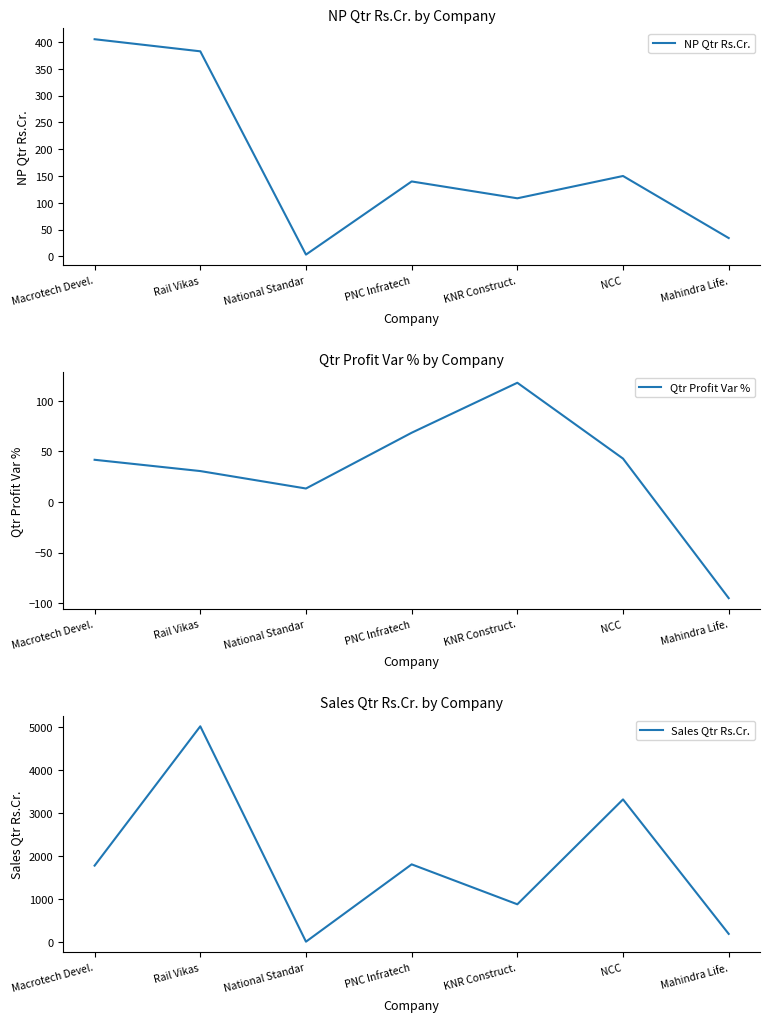

How many categories are shown in the chart?

7